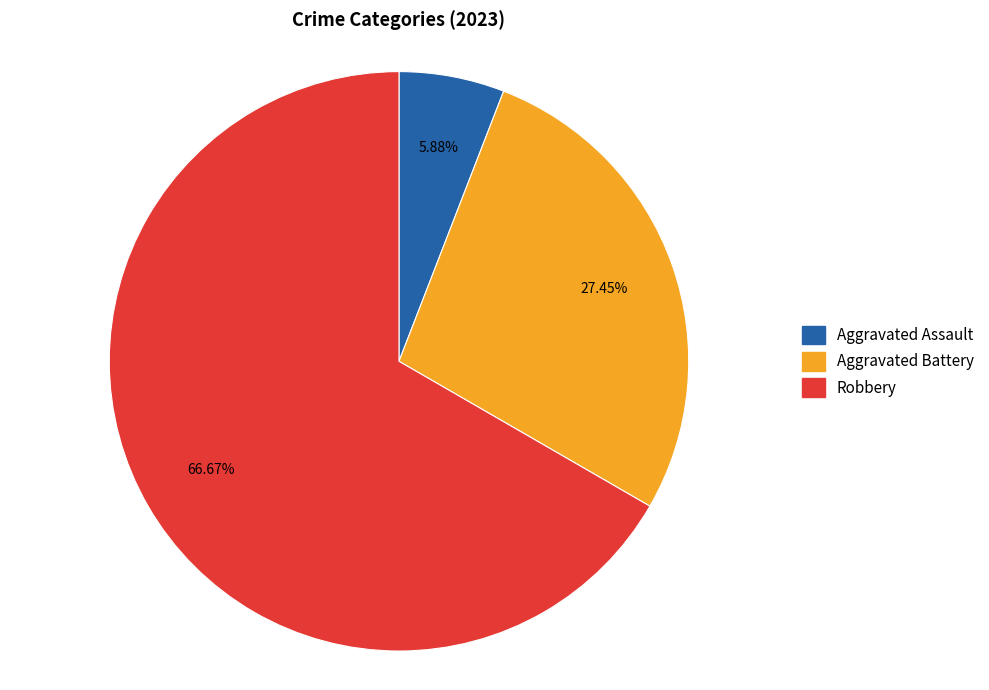

Is it true that Aggravated Battery is 15% of the pie?

False